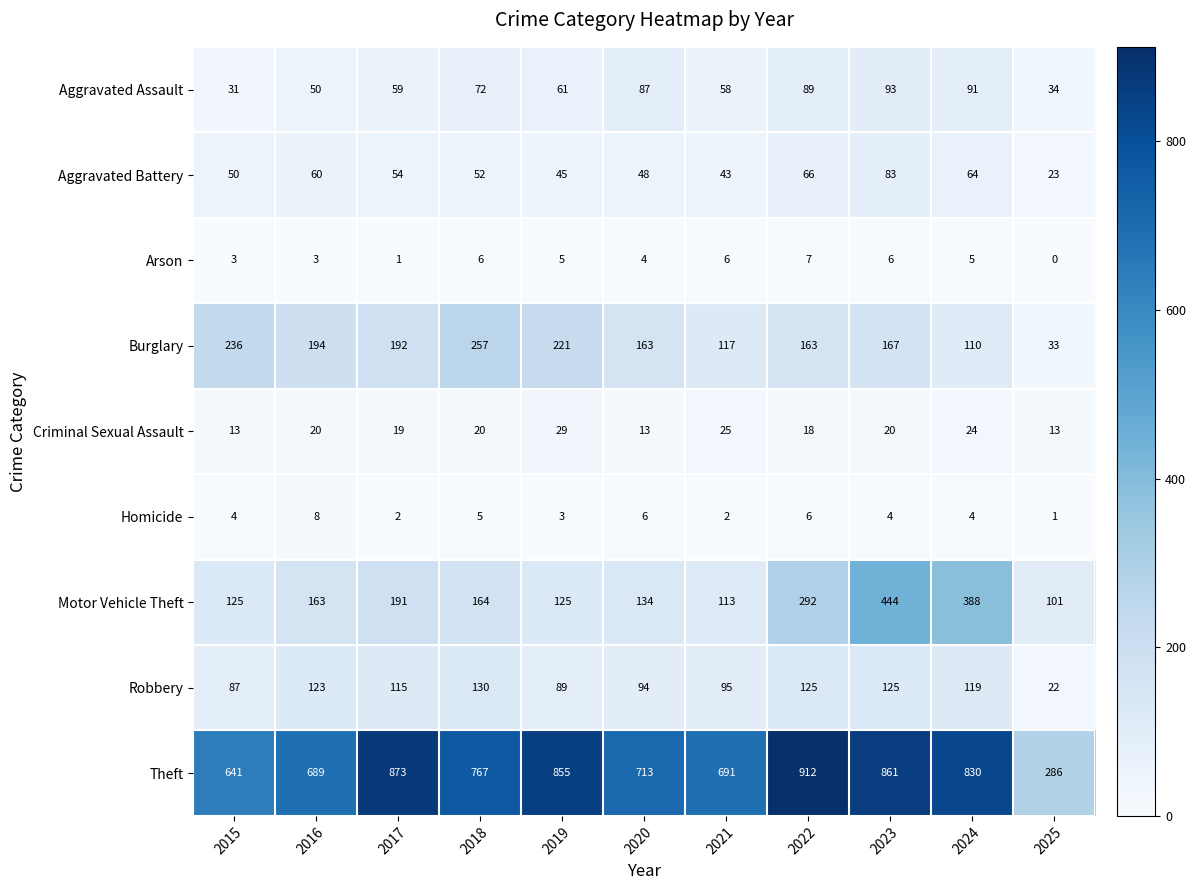

Which label corresponds to the smallest value in the chart?

2025